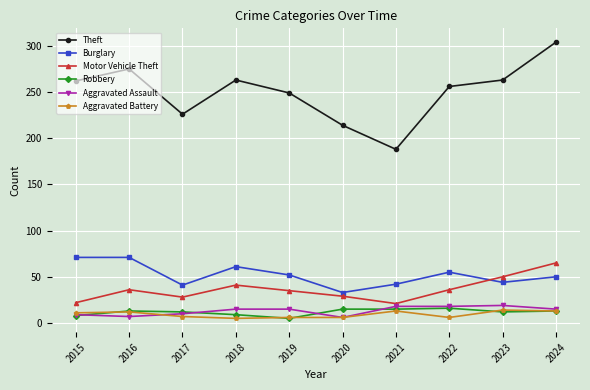

Does the chart display data point markers on the line(s)?

Yes